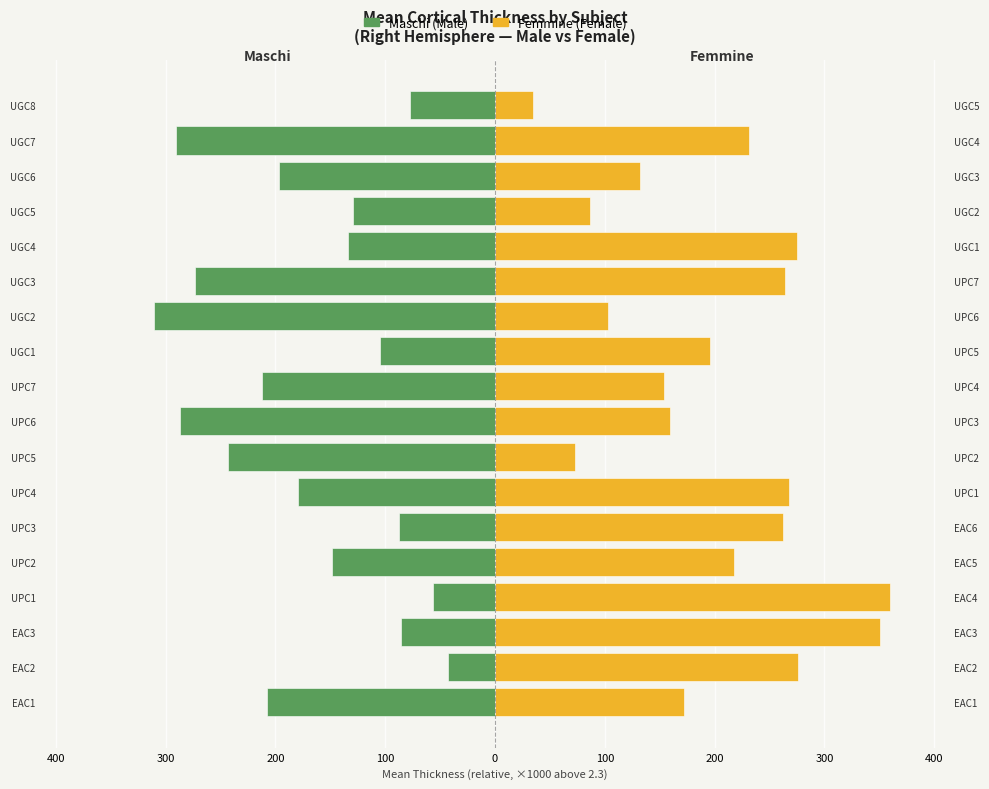

Is it true that Femmine (Female) equals 330.7 at UPC2?

False